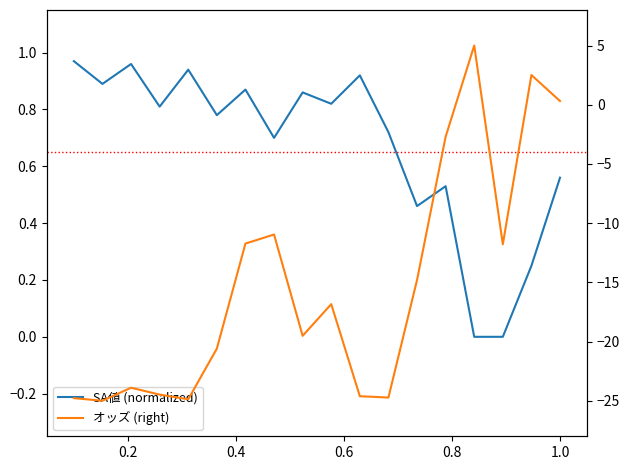

Reading right to left, what are all the values shown in this chart?

SA値 (normalized): 0.6	0.2	0.0	0.0	0.5	0.5	0.7	0.9	0.8	0.9	0.7	0.9	0.8	0.9	0.8	1.0	0.9	1.0
オッズ (right): 0.3	2.5	-11.8	5.0	-2.7	-14.8	-24.7	-24.6	-16.8	-19.5	-11.0	-11.7	-20.6	-24.9	-24.5	-23.9	-25.0	-24.8